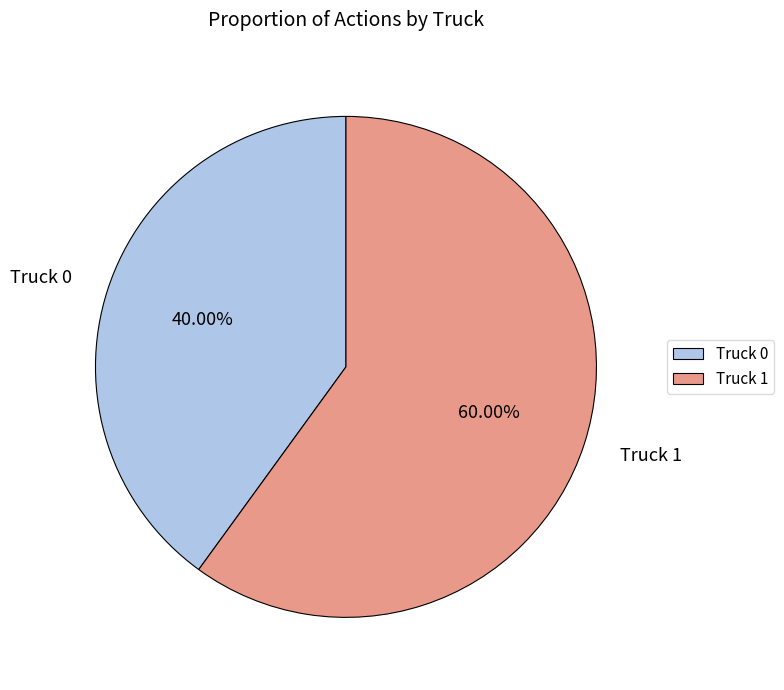

To the nearest percent, what is the difference between the Truck 0 and Truck 1 slice percentages?

20%